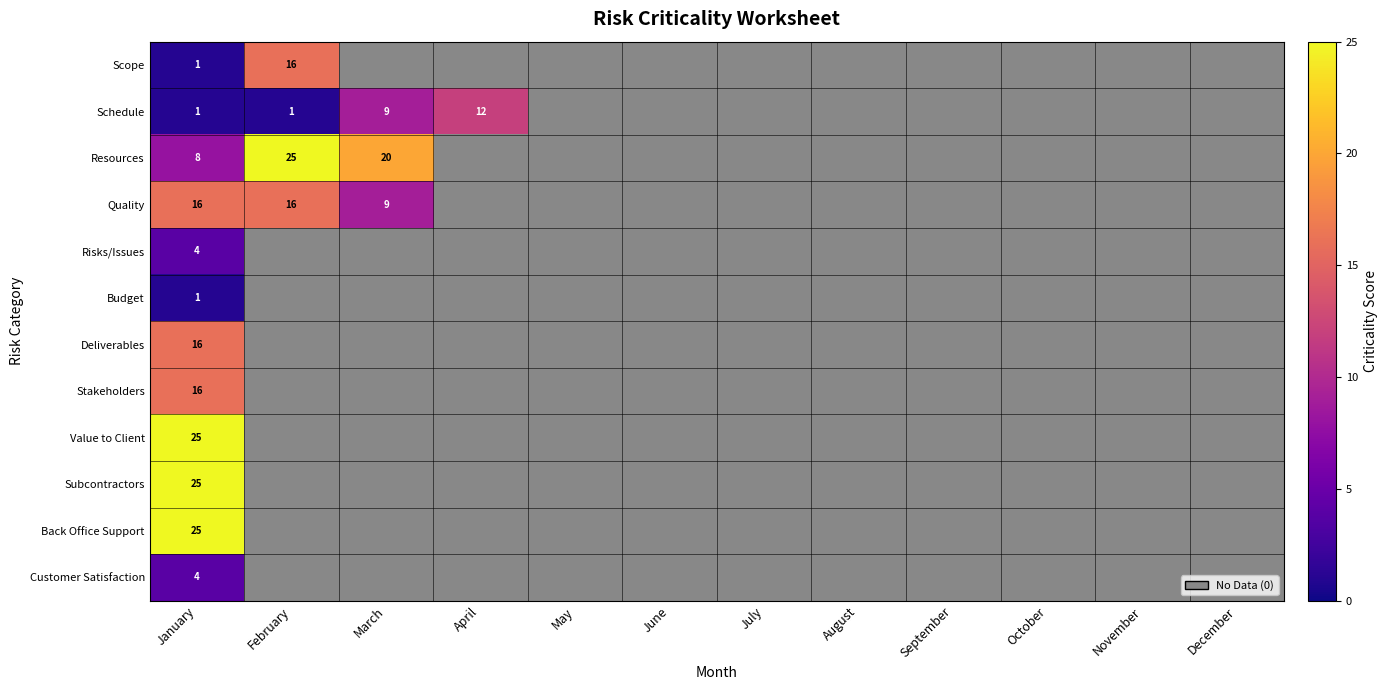

Rank the categories by Deliverables value from highest to lowest.

January, February, March, April, May, June, July, August, September, October, November, December